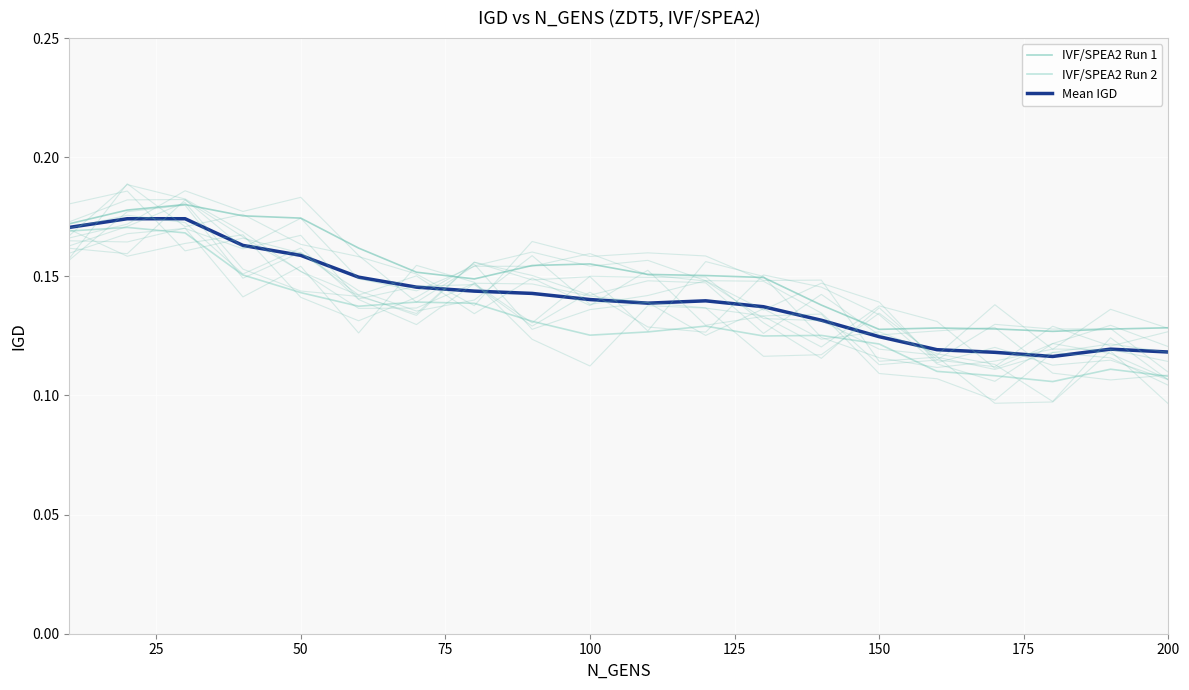

True or false: IVF/SPEA2 Run 2 and Mean IGD cross at least once.

False